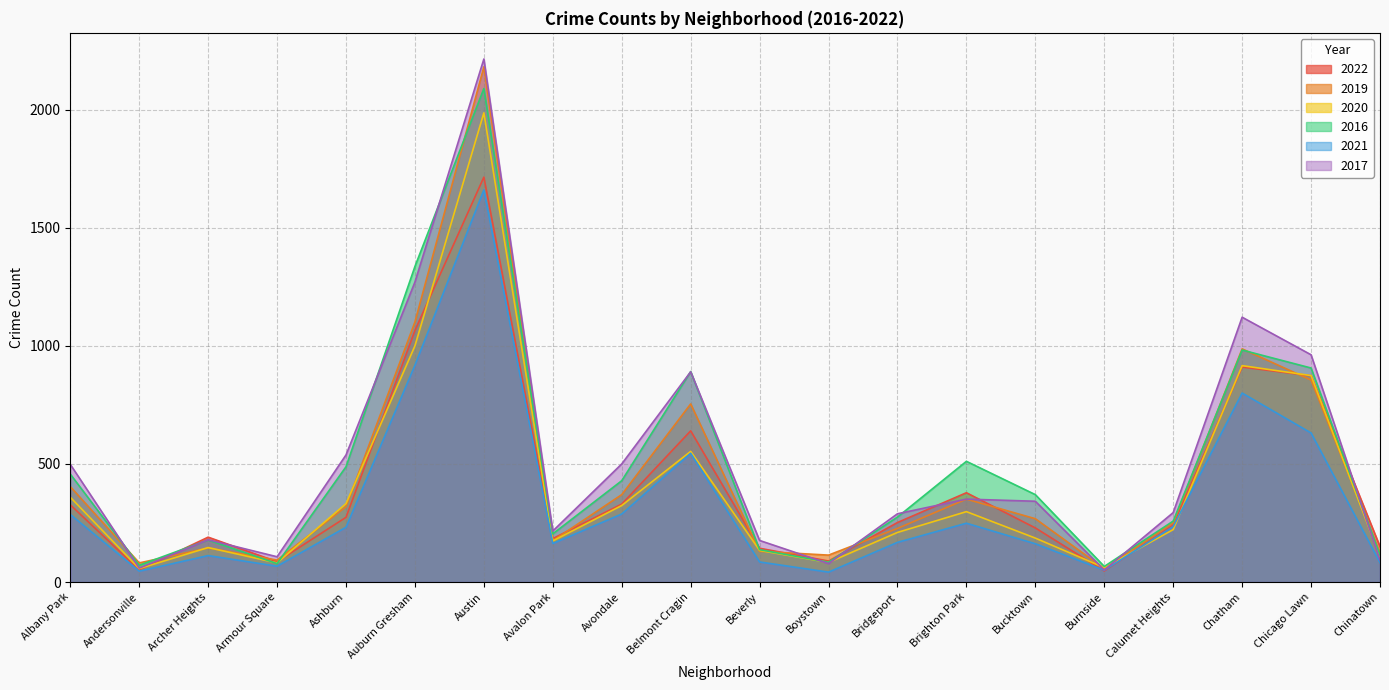

Which category has the highest value across all series?

Austin